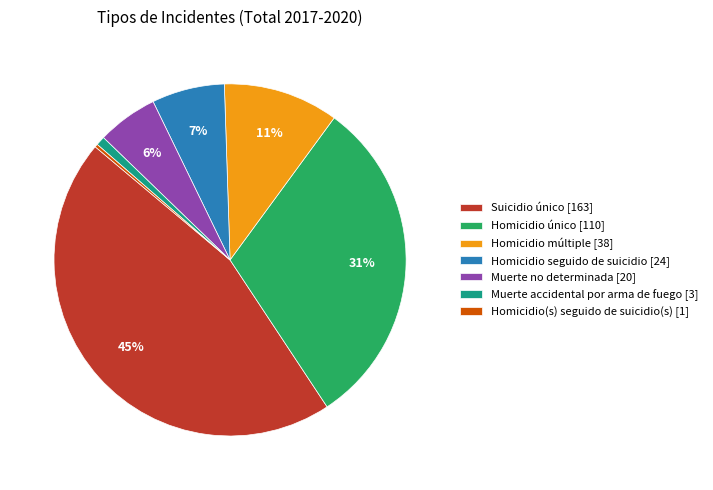

How many segments does this pie chart have?

7